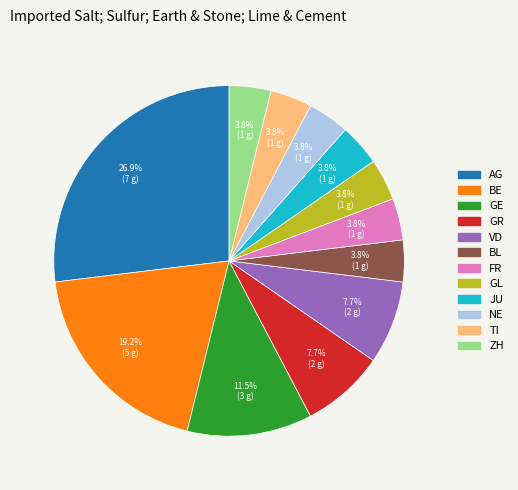

To the nearest percent, what percentage of the pie is BL?

4%